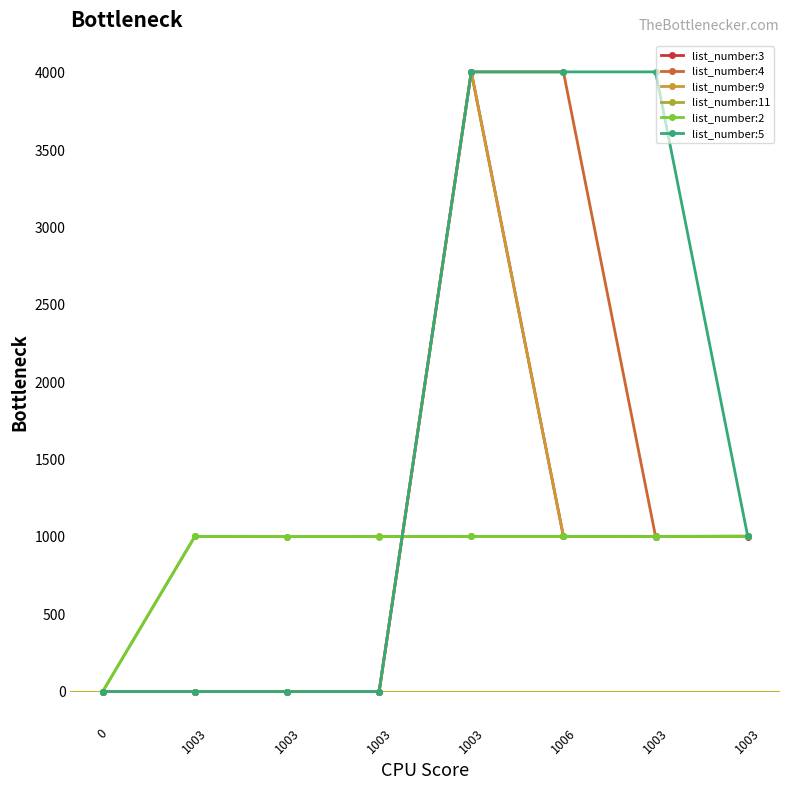

Reading right to left, what are all the values shown in this chart?

list_number:3: 1003=1002	1003=1003	1006=1003	1003=4006	1003=0	1003=0	1003=0	0=0
list_number:4: 1003=1003	1003=1002	1006=4006	1003=4006	1003=0	1003=0	1003=0	0=0
list_number:9: 1003=1003	1003=1002	1006=1003	1003=4006	1003=0	1003=0	1003=0	0=0
list_number:11: 1003=1006	1003=1003	1006=1003	1003=1003	1003=1003	1003=1002	1003=1003	0=0
list_number:2: 1003=1003	1003=1002	1006=1003	1003=1003	1003=1002	1003=1002	1003=1003	0=0
list_number:5: 1003=1003	1003=4006	1006=4006	1003=4006	1003=0	1003=0	1003=0	0=0